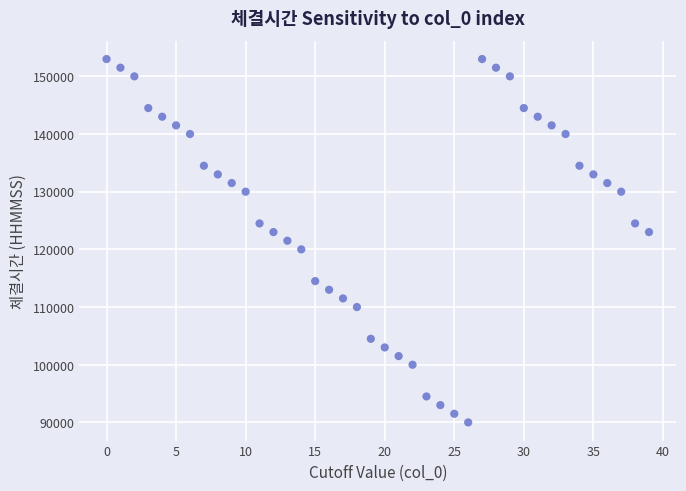

What is the range of Y values (max minus min)?

63000